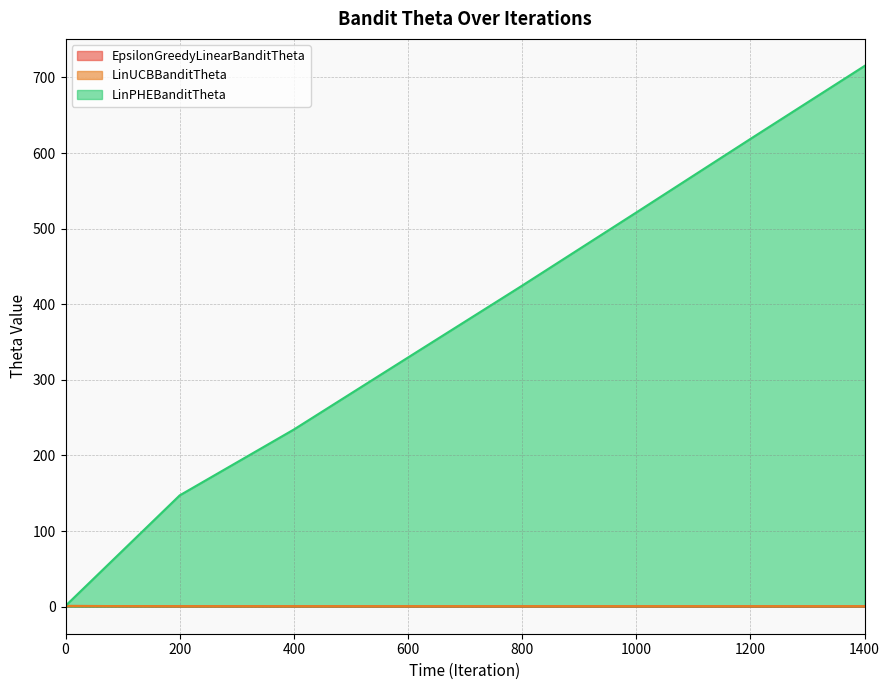

True or false: LinPHEBanditTheta has a value of 147.2 at 200.

True